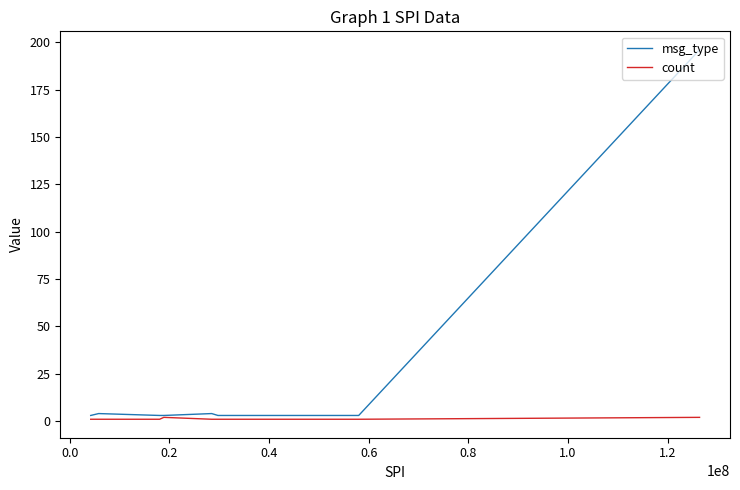

What is the minimum value for msg_type?

3